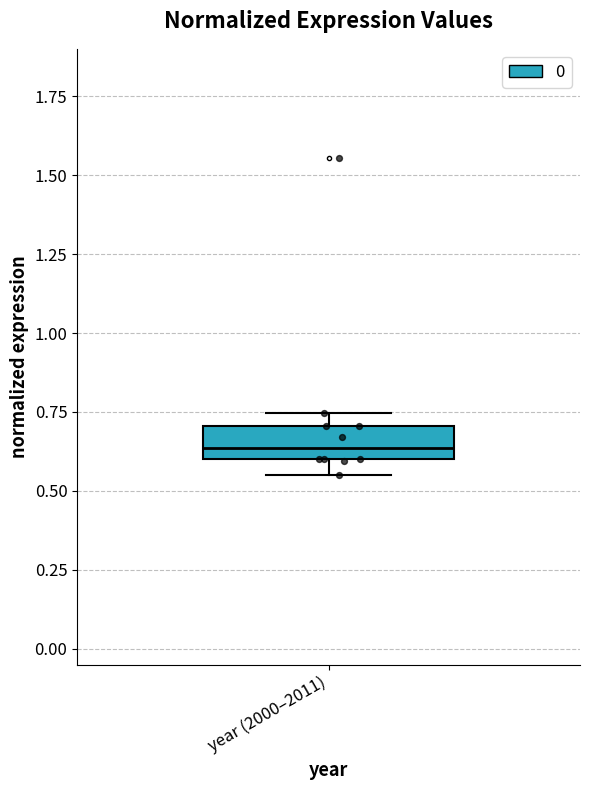

Transcribe this box plot: give where the median line is, the range the box spans, and where the two whiskers end, as read against the y-axis. The values are not printed on the chart, so give them approximately, as read against the axis.

median 0.65, box 0.60 to 0.70, whiskers 0.55 to 0.75